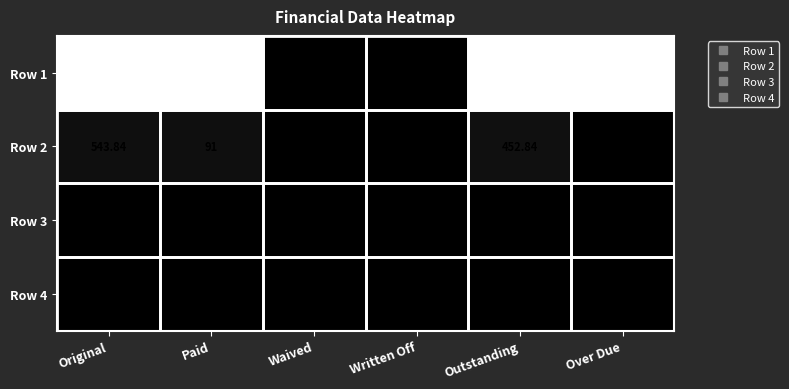

Which label corresponds to the largest value in the chart?

Original